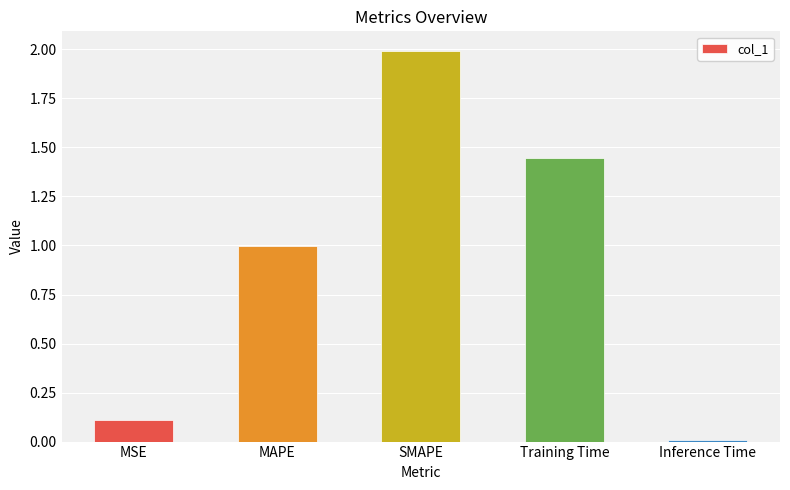

What is the label of the 1st bar from the left?

MSE